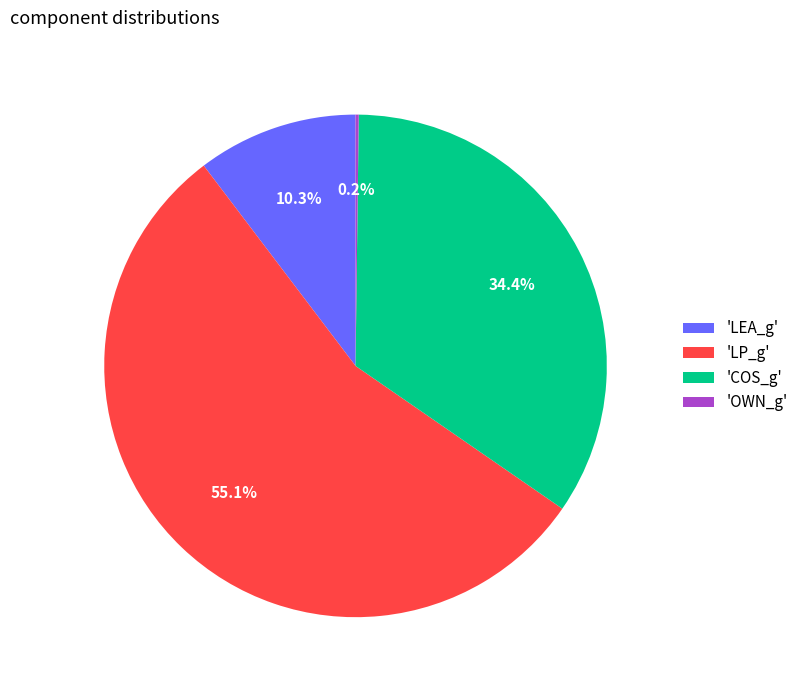

Combined, do 'COS_g' and 'LP_g' account for over 50%?

Yes